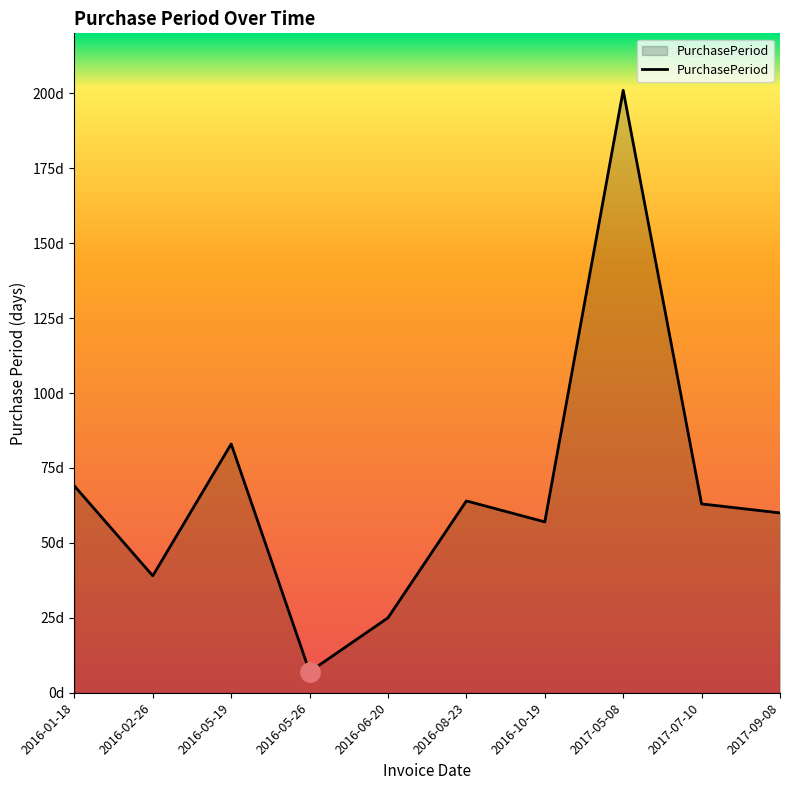

The chart shows a value of 25 at 2016-06-20. True or false?

True